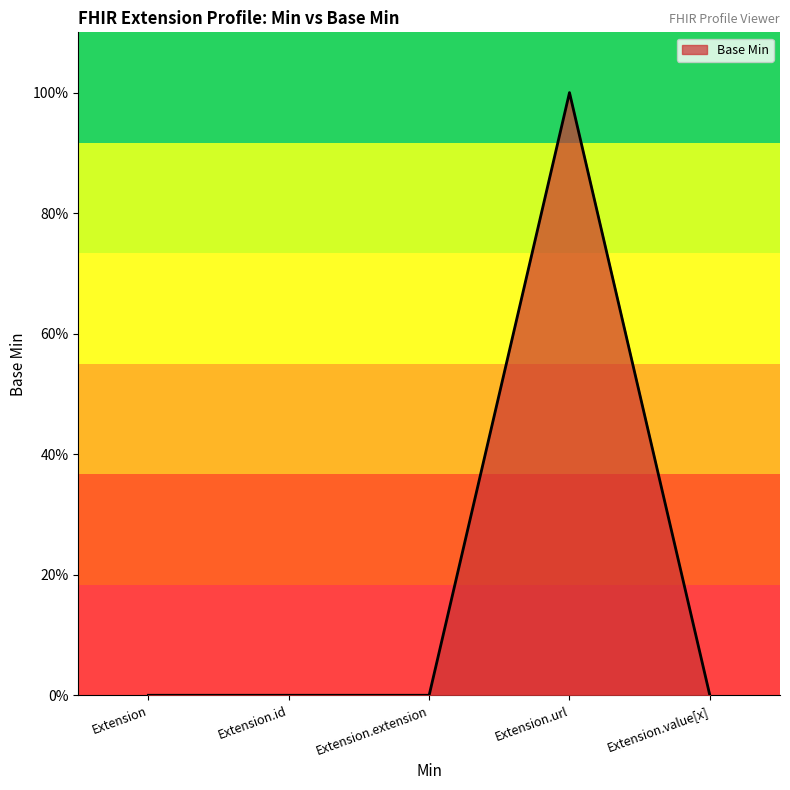

At which label is the value closest to 0?

Extension